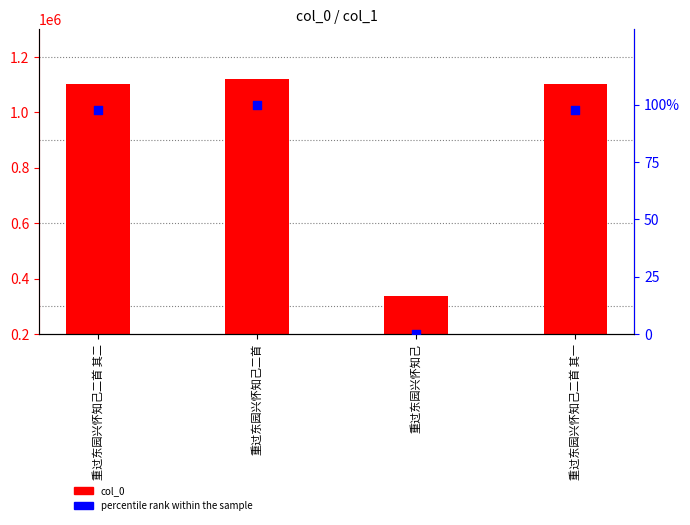

What is the total value across all series at 重过东园兴怀知己二首 其一?

1103213.8